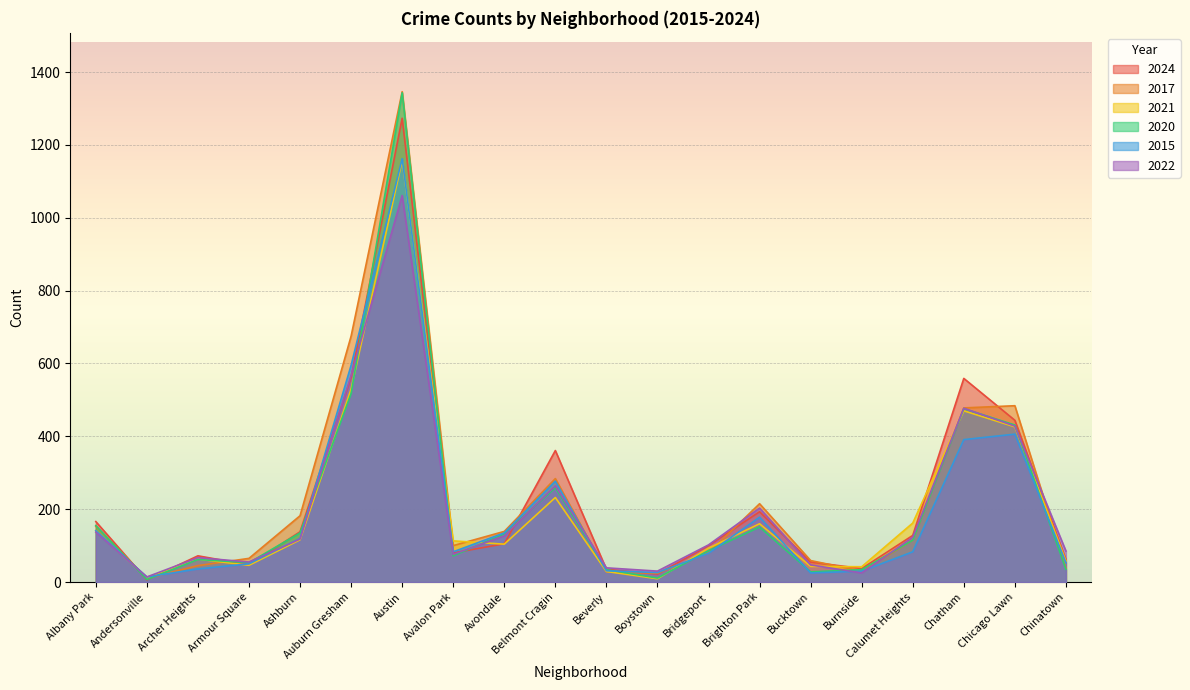

What is the minimum value shown in the chart?

6